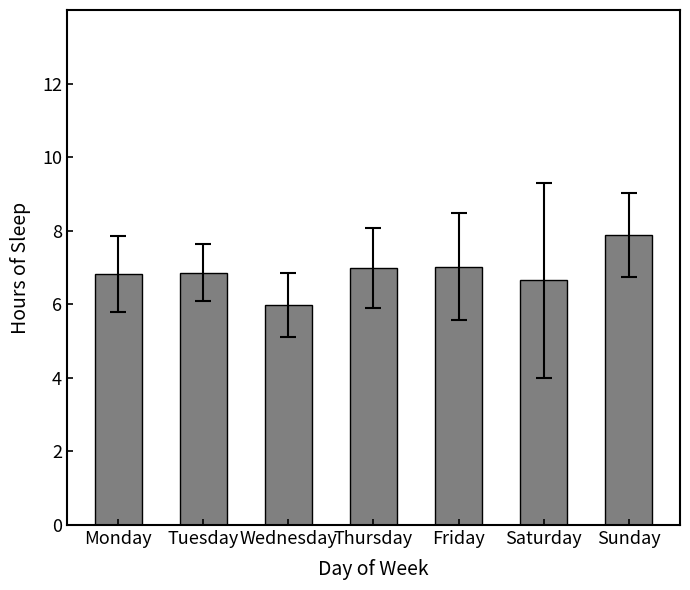

Does the chart contain stacked bars?

No